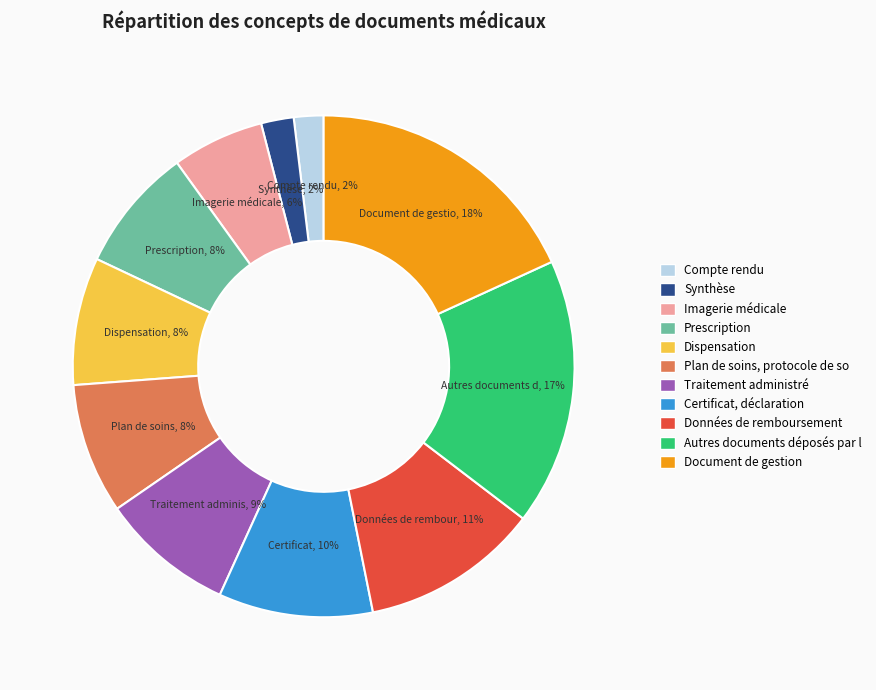

Is there any slice that represents more than half of the pie?

No